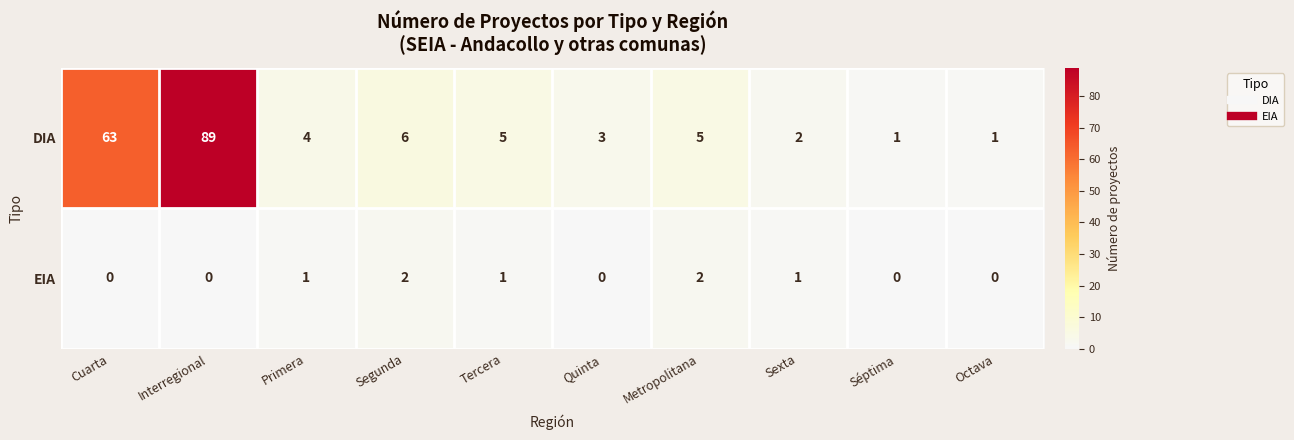

Rank the series by their average value, from highest to lowest.

DIA, EIA